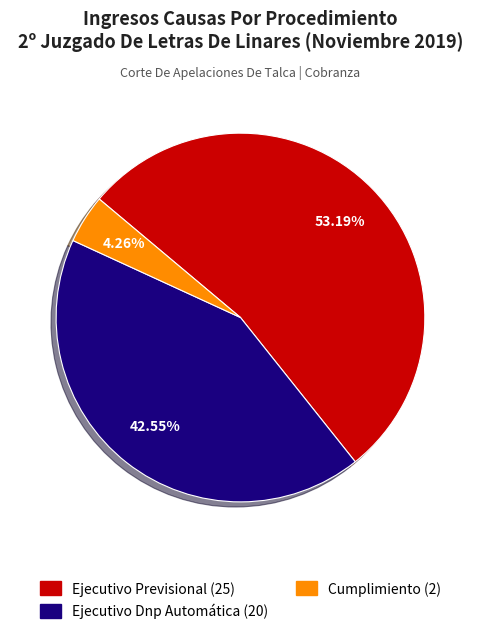

What is the largest slice in the pie chart?

Ejecutivo Previsional